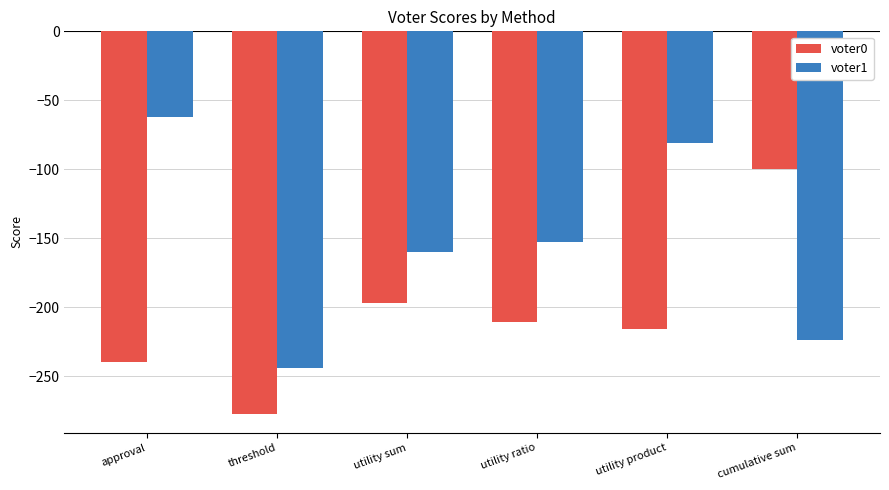

What is the minimum value for voter0?

-277